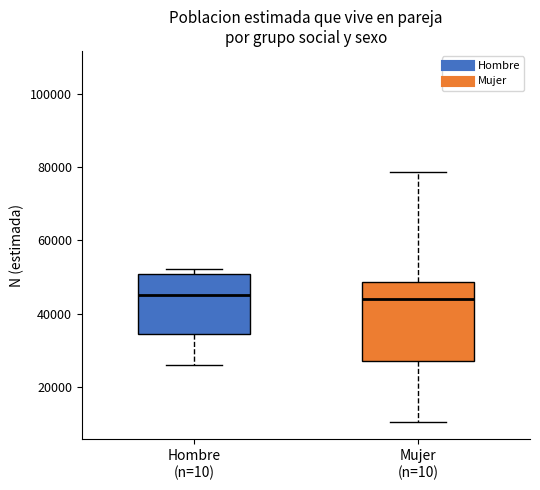

Reading left to right, transcribe this box plot: for each box, give where its median line is, the range the box spans, and where its two whiskers end, as read against the y-axis. The values are not printed on the chart, so give them approximately, as read against the axis.

Hombre (n=10): median 46000, box 34000 to 50000, whiskers 26000 to 52000
Mujer (n=10): median 44000, box 28000 to 48000, whiskers 10000 to 78000